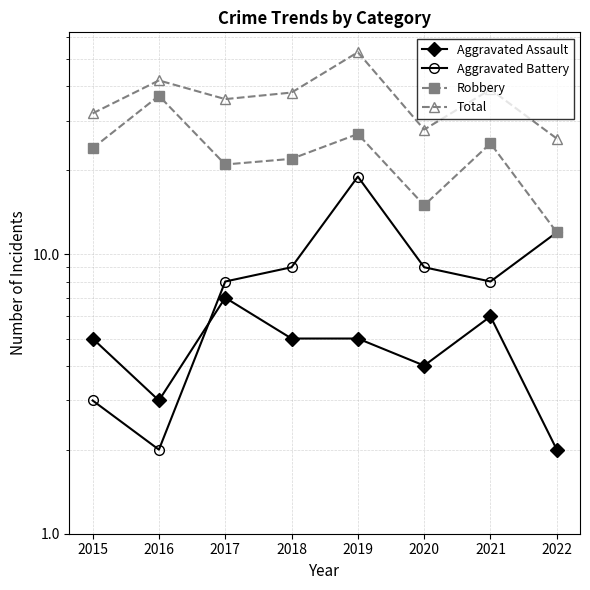

Which category has the lowest value across all series?

2022